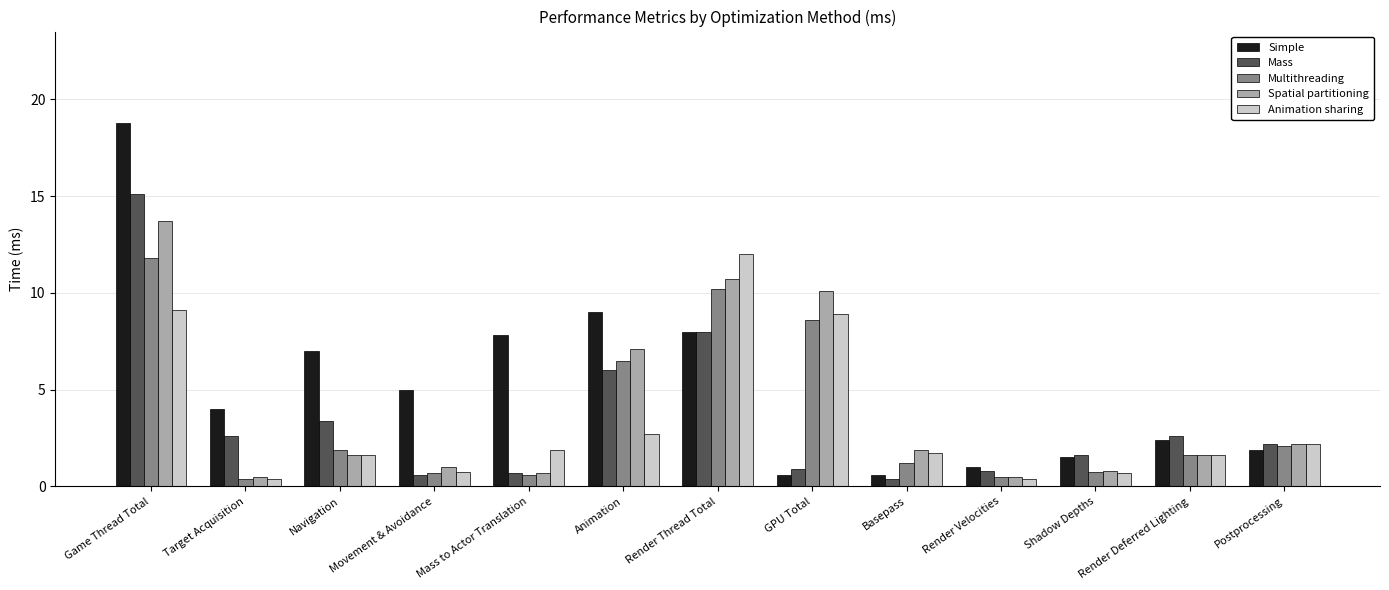

Which series has the largest range (max minus min)?

Simple